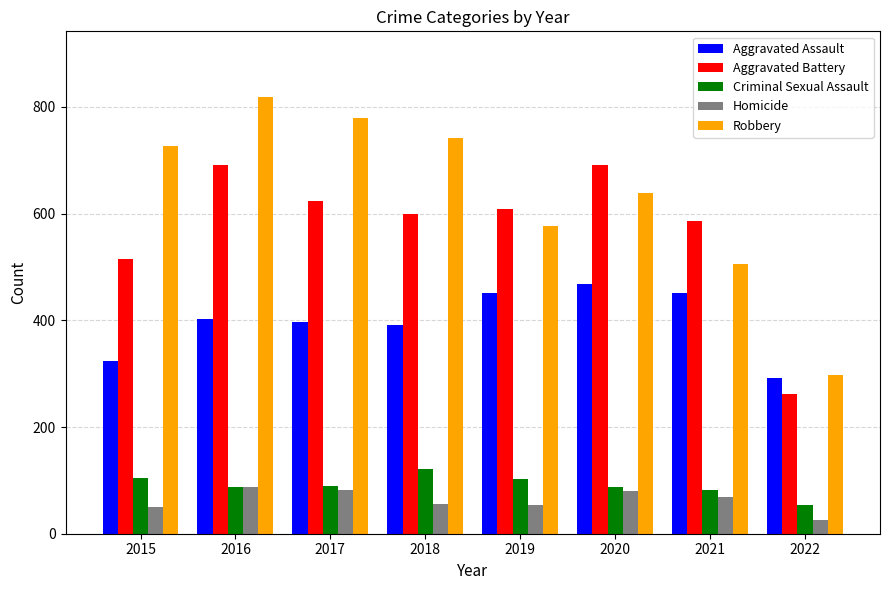

Is it true that Robbery equals 1003 at 2020?

False